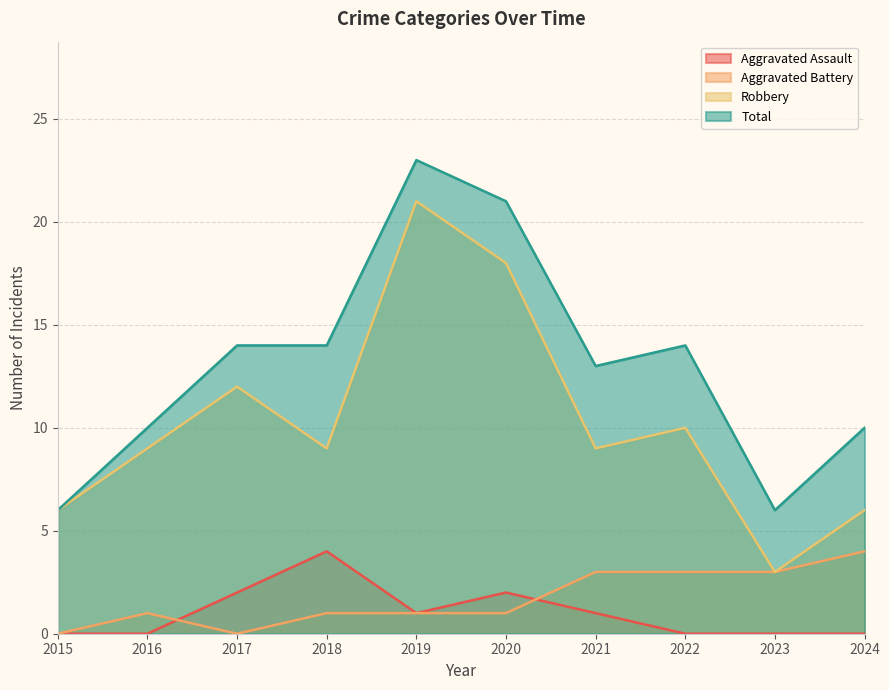

At which category does Aggravated Assault reach its first local valley?

2019